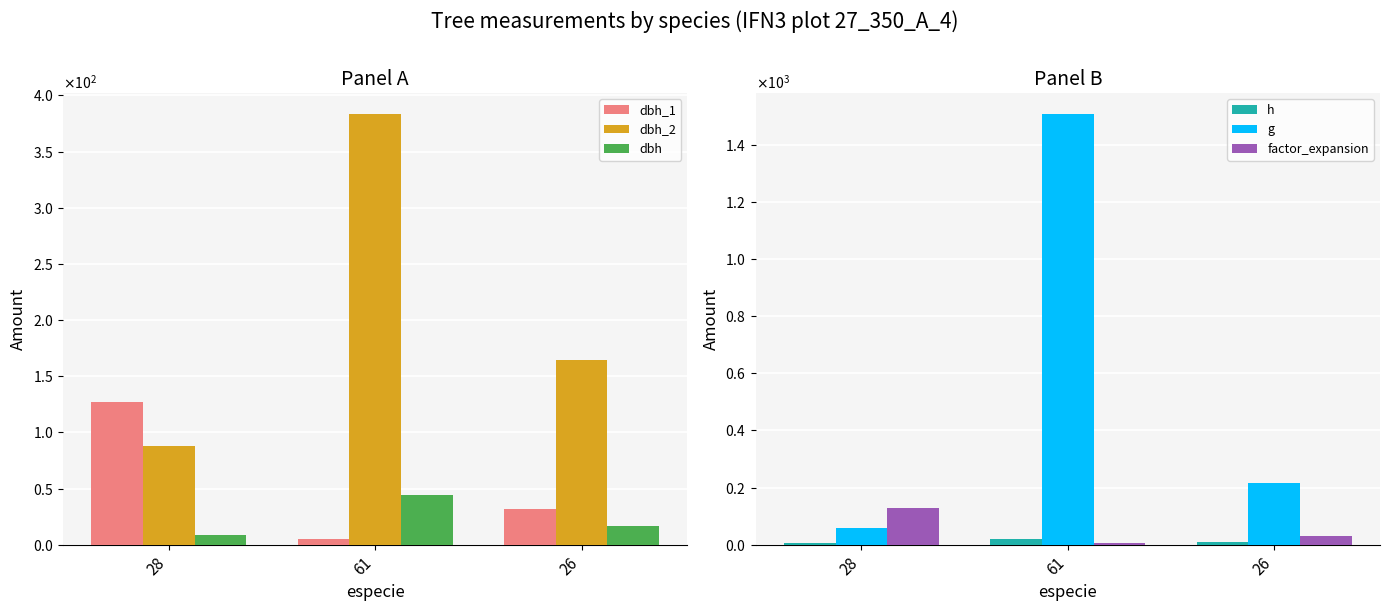

How many data points in dbh_1 are less than 31?

1